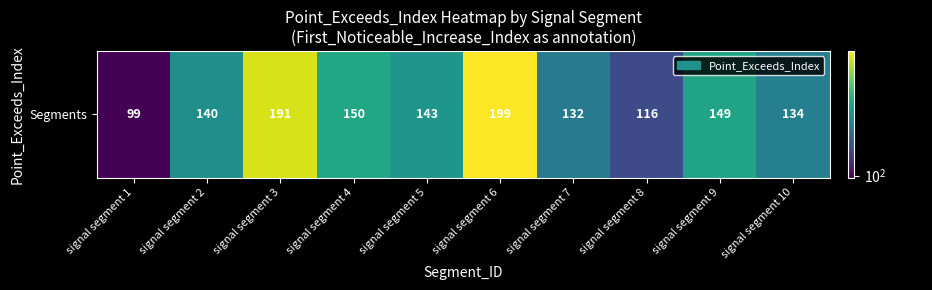

Reading right to left, extract all data points from this chart.

134	149	116	132	199	143	150	191	140	99